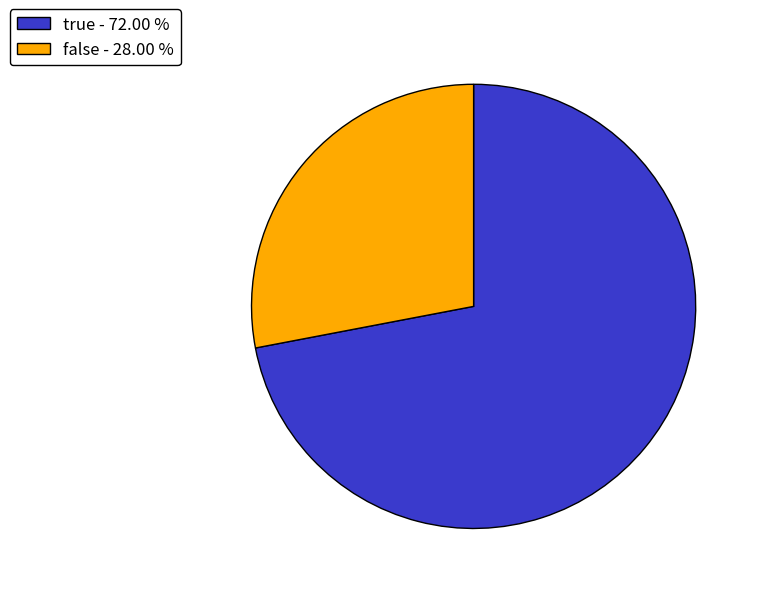

Combined, do true - 72.00 % and false - 28.00 % account for over 50%?

Yes